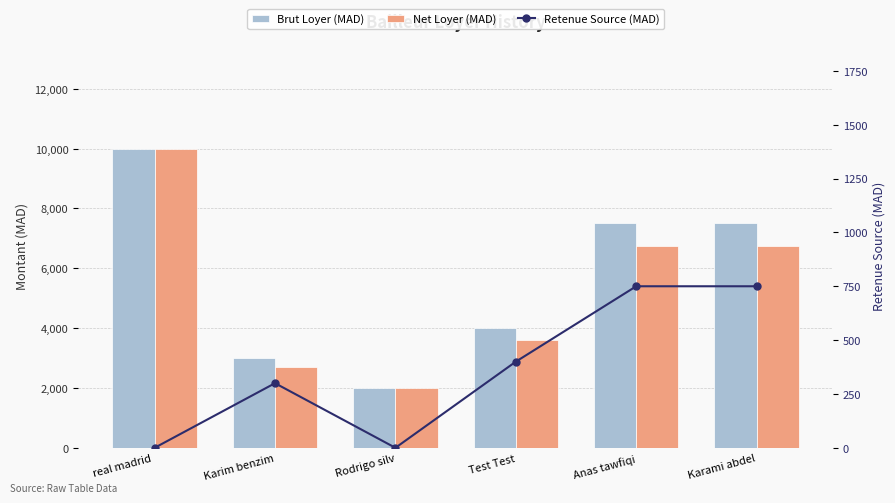

How many series are shown in this chart?

3